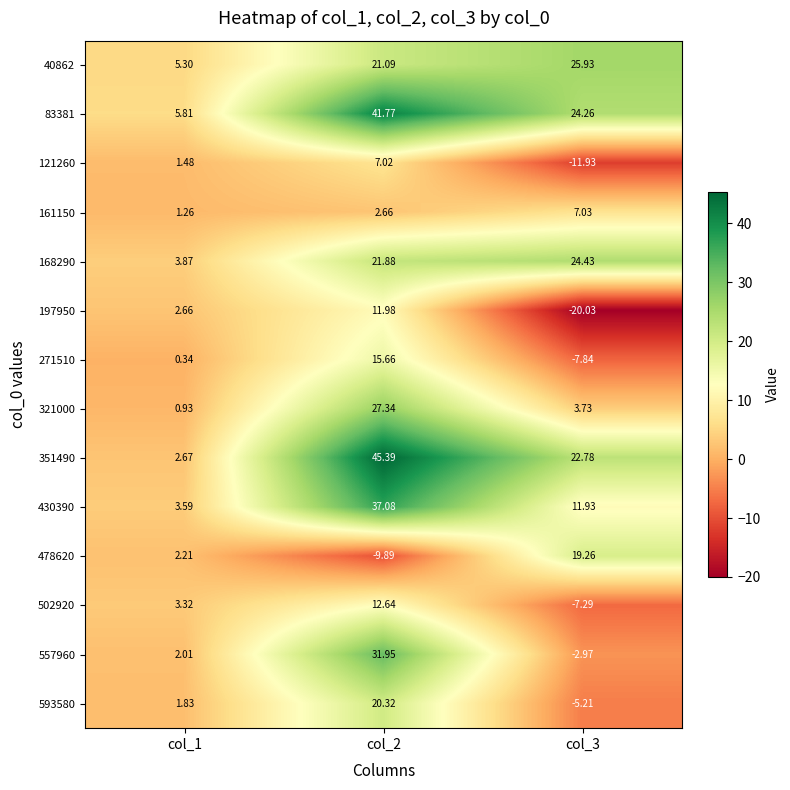

Is the value of 593580 at col_2 greater than the value of 351490 at col_2?

No